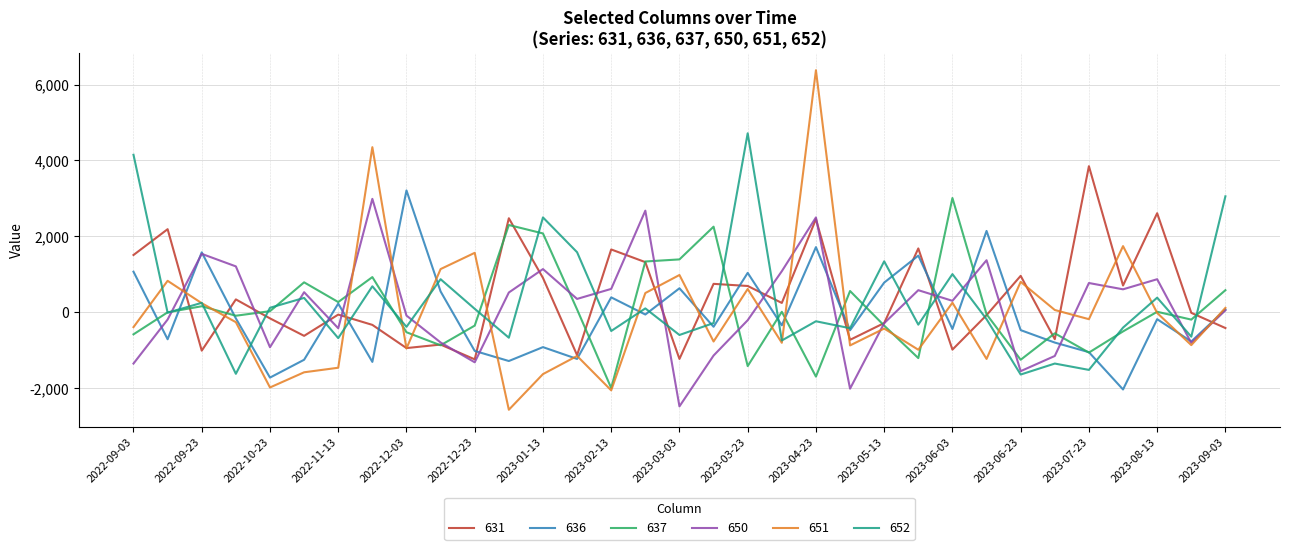

At how many categories does at least one series exceed 3548?

5